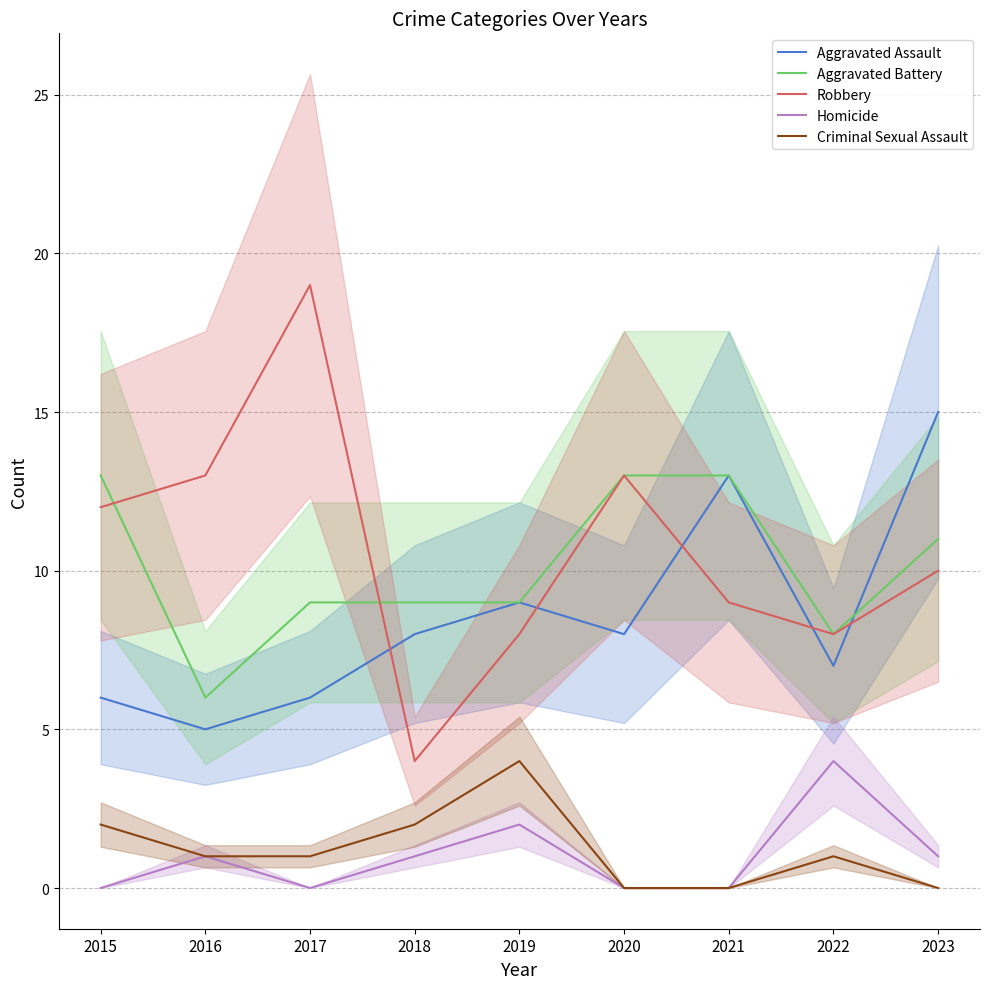

After their last crossing, which series has the higher values: Robbery or Aggravated Assault?

Aggravated Assault